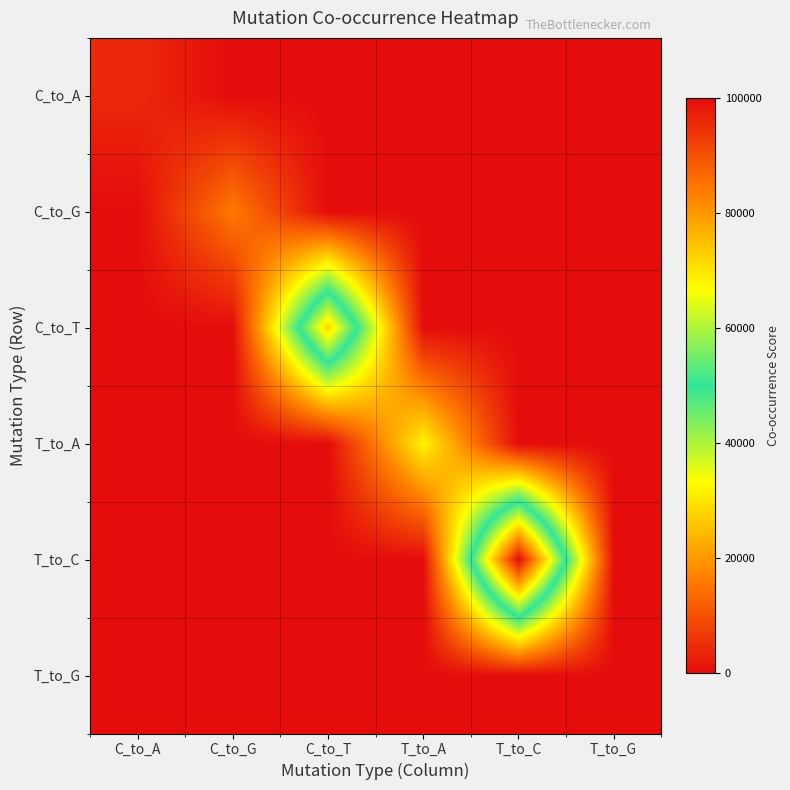

Which series has the largest range (max minus min)?

T_to_C